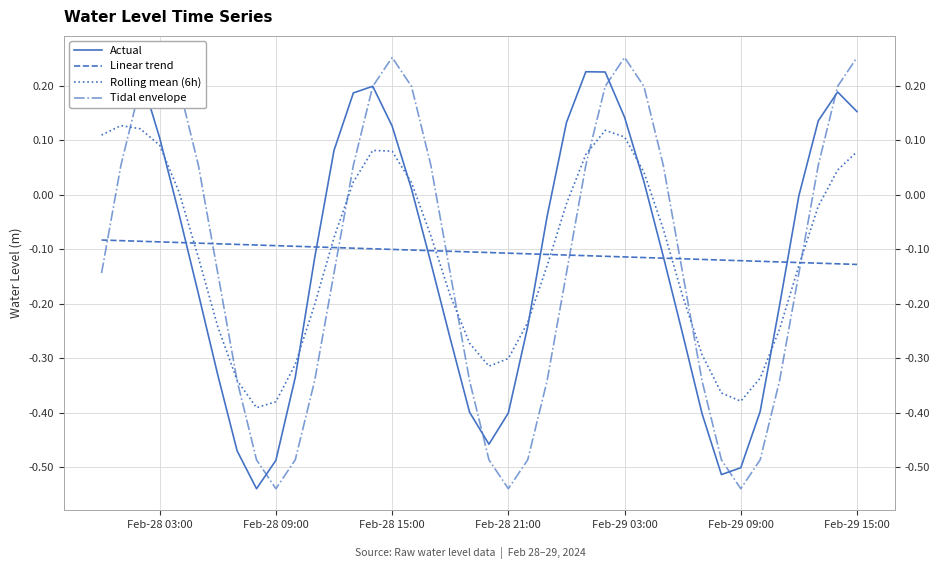

How many lines are shown in the chart?

4